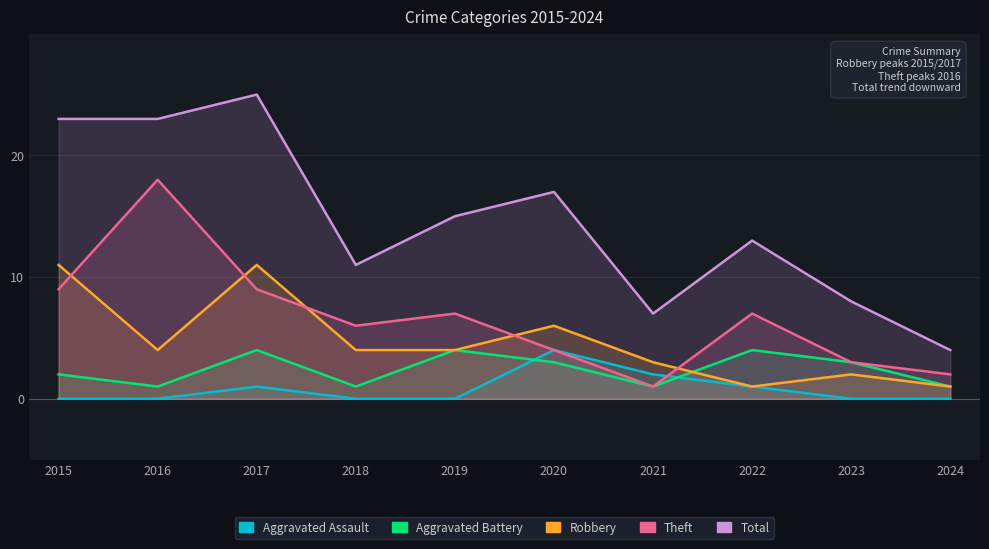

What are all the series names shown in the legend?

Aggravated Assault, Aggravated Battery, Robbery, Theft, Total